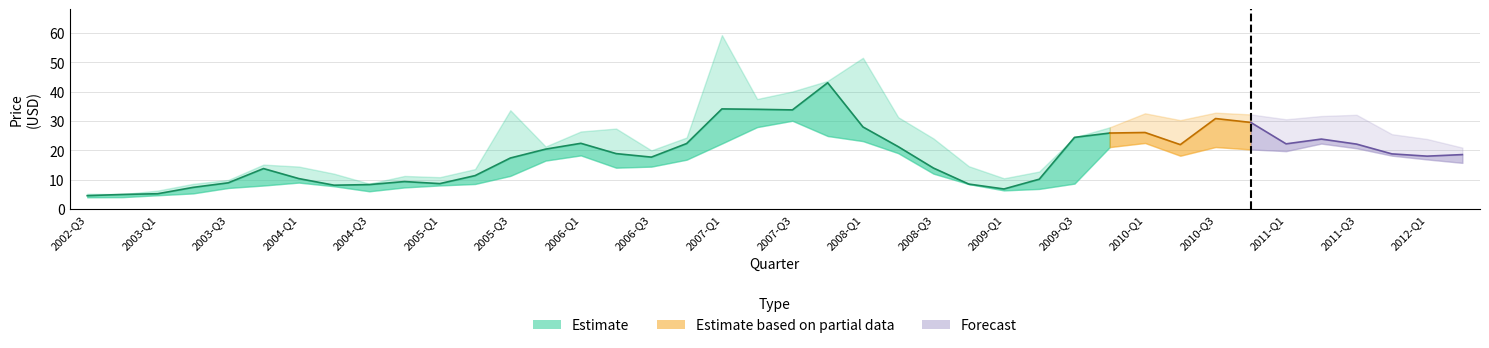

True or false: Low has a value of 26.3 at 31.

False